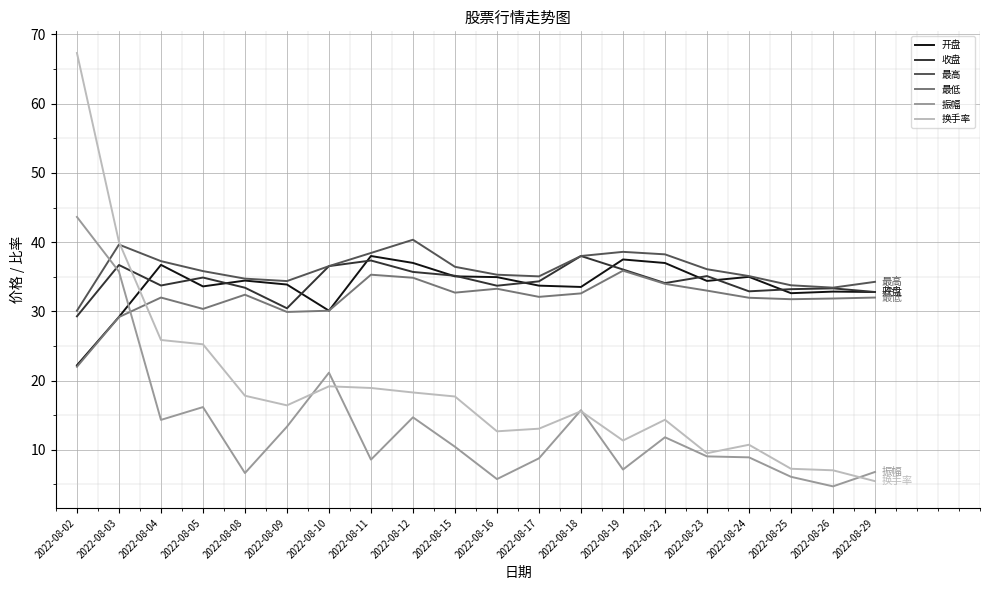

What value does the 开盘 series have at 2022-08-11?

38.0